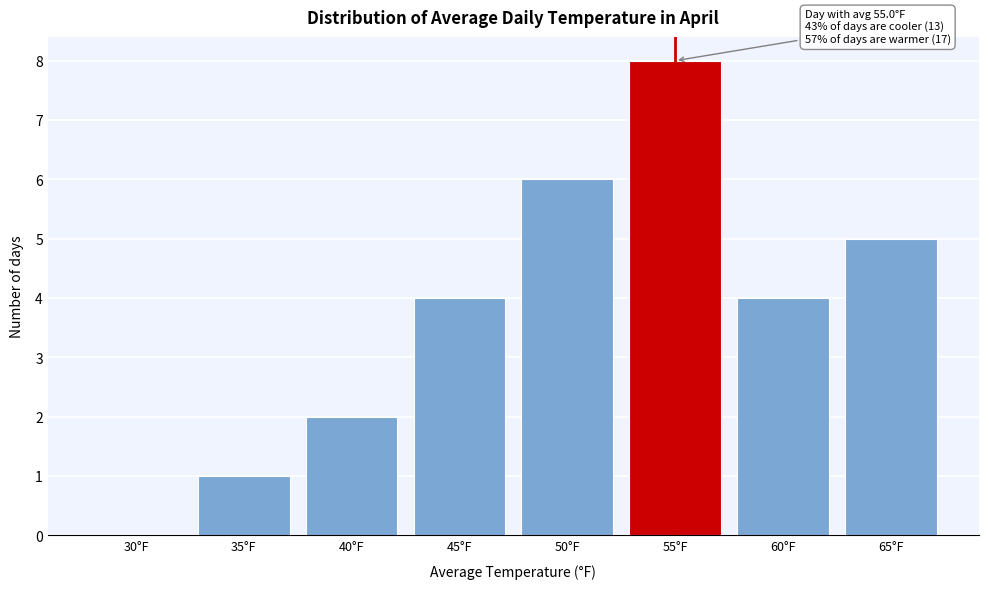

Reading left to right, list all the values displayed in this chart.

30°F=0	35°F=1	40°F=2	45°F=4	50°F=6	55°F=8	60°F=4	65°F=5